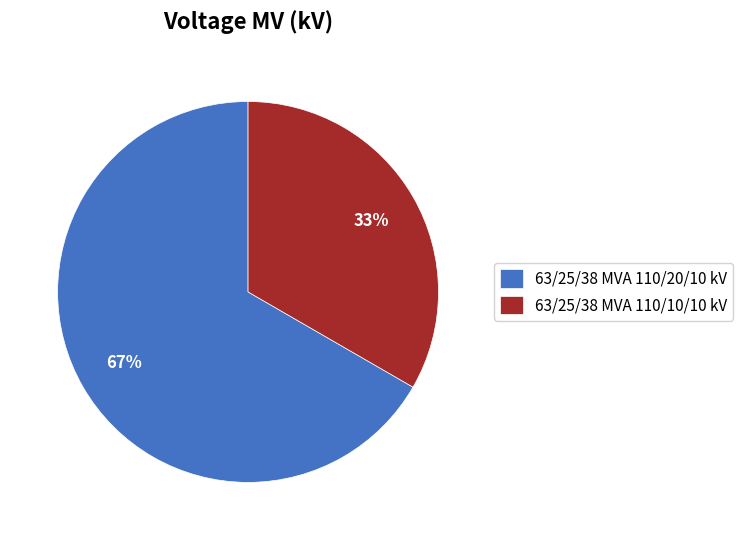

What is the smallest slice in the pie chart?

63/25/38 MVA 110/10/10 kV